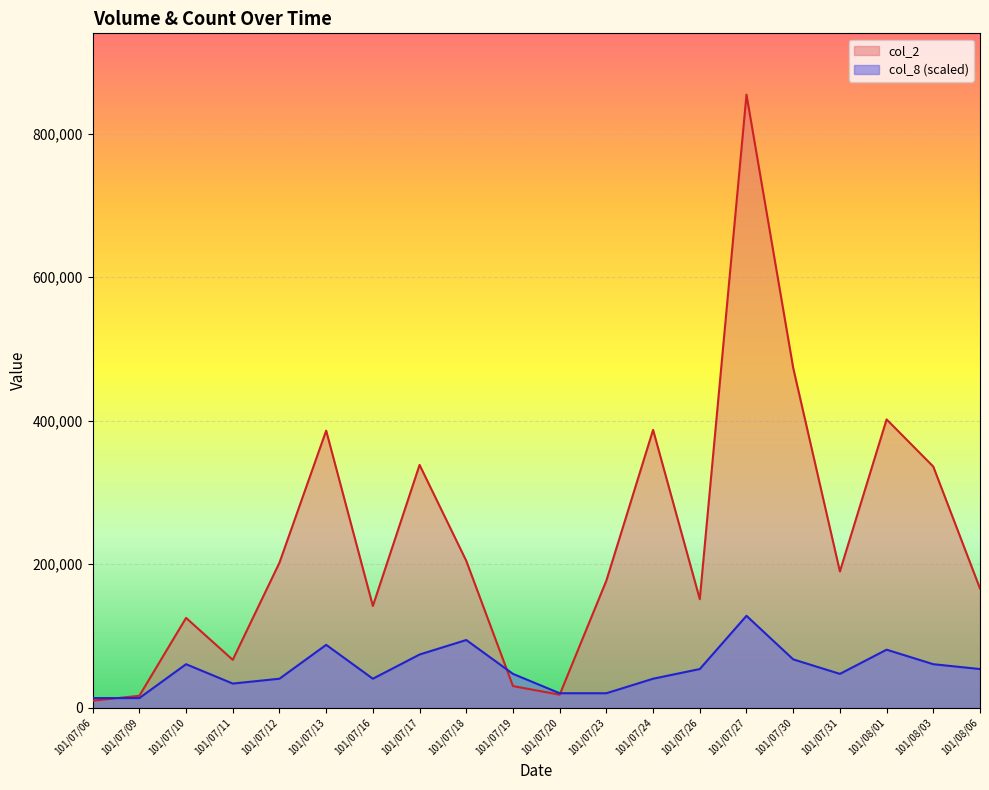

How many intersections are there between col_8 and col_2?

3